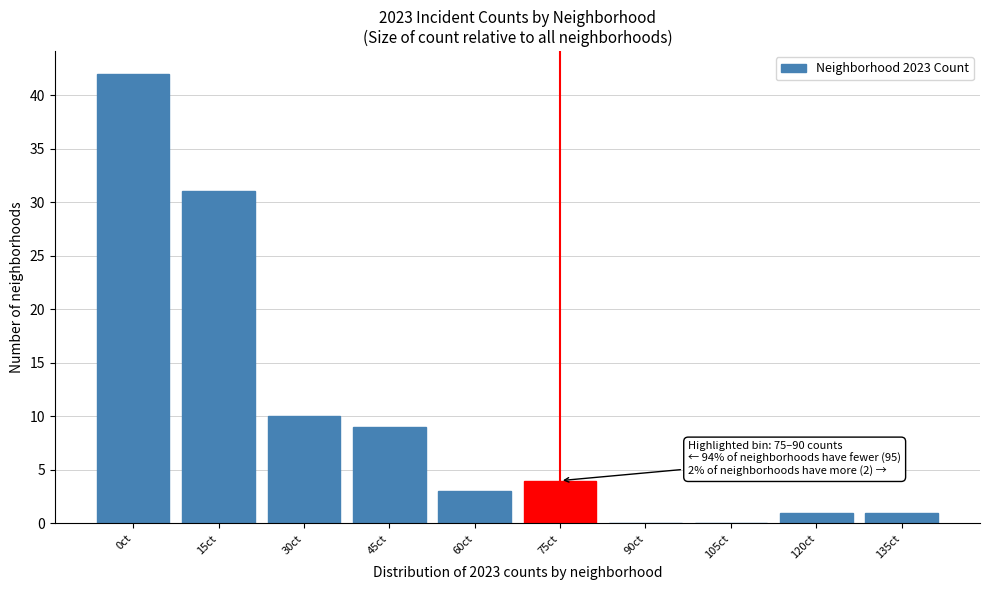

Reading left to right, transcribe all the data shown in this chart.

0ct=42	15ct=31	30ct=10	45ct=9	60ct=3	75ct=4	90ct=0	105ct=0	120ct=1	135ct=1